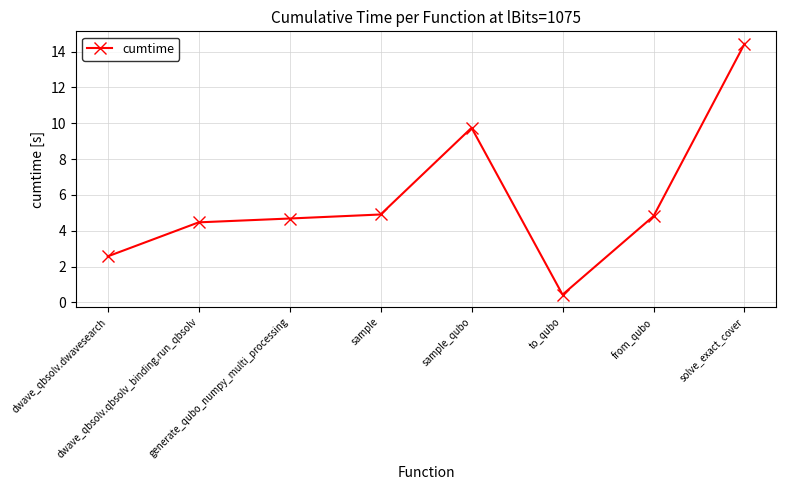

Does the chart display data point markers on the line(s)?

Yes